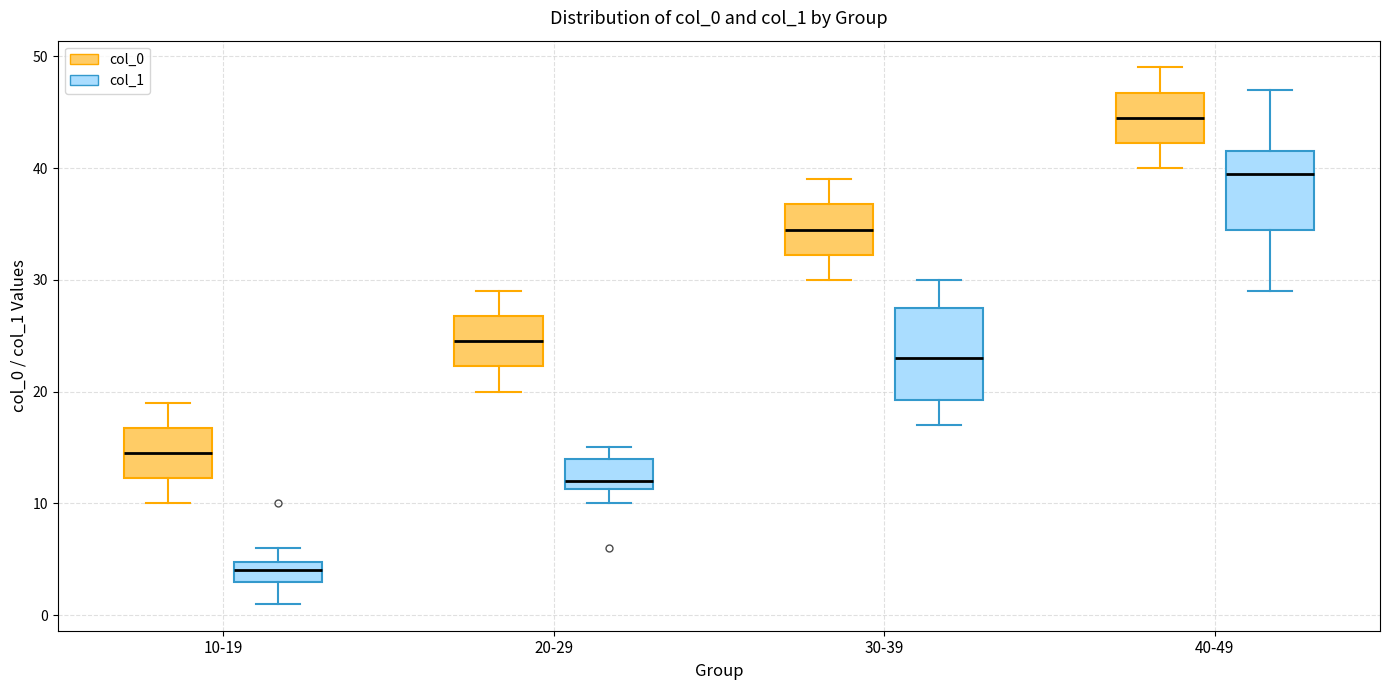

Which box has the lowest median line?

10-19 (col_1)